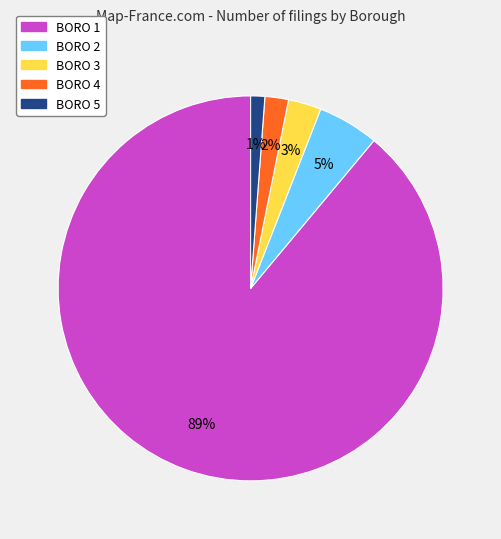

To the nearest percent, what is the difference between the largest and smallest slice percentages?

88%